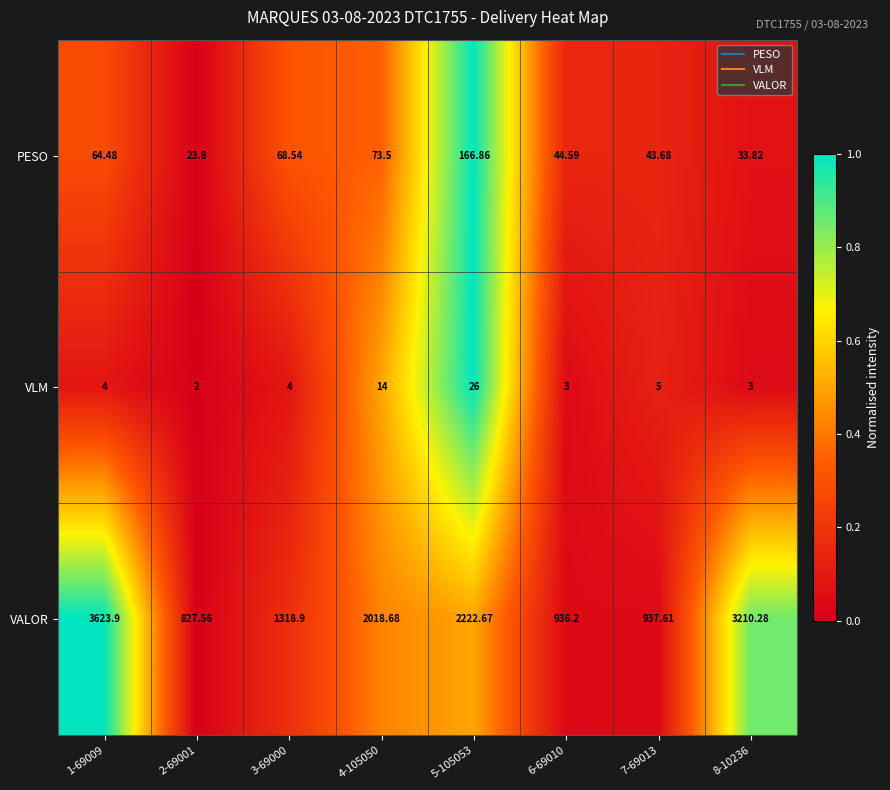

List the series in order of their peak value, lowest first.

VLM, PESO, VALOR